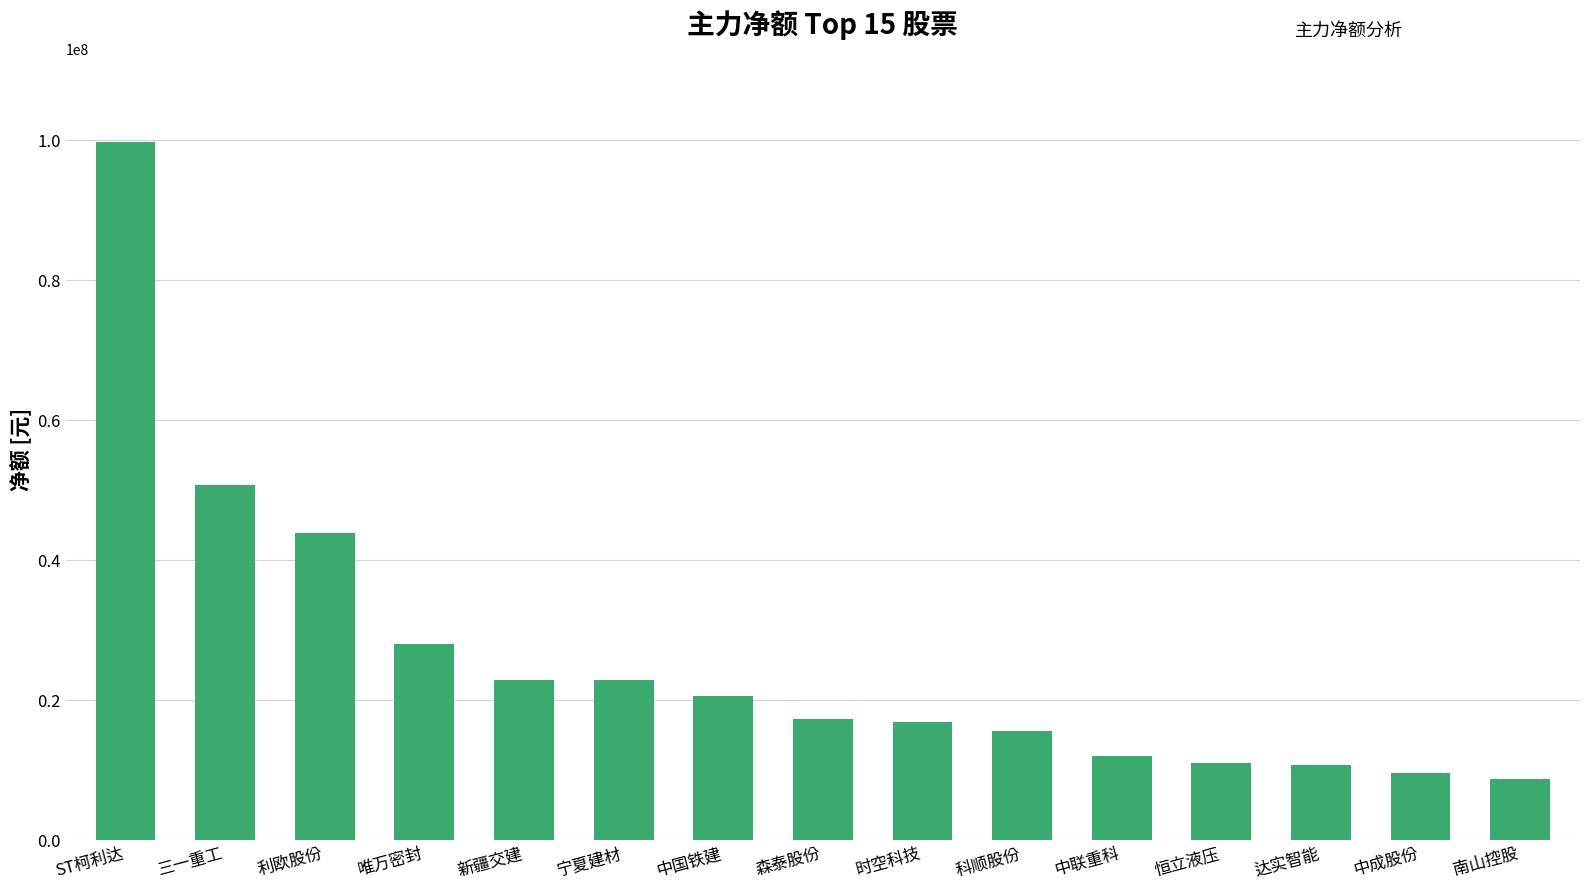

At which category does the chart reach its peak across all series?

ST柯利达